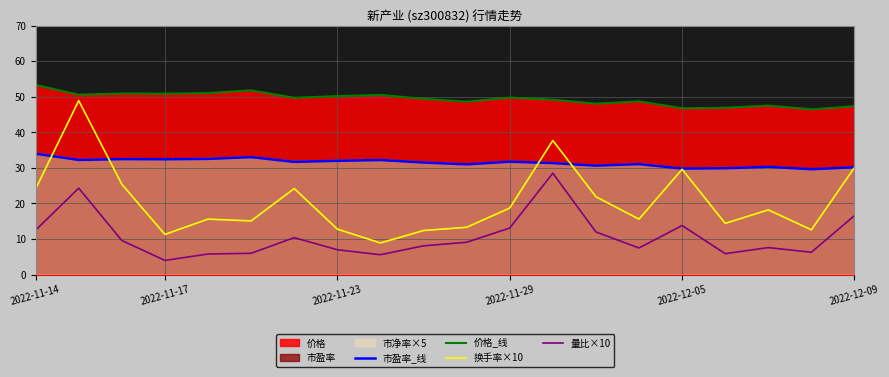

True or false: 量比×10 and 价格_线 cross at least once.

False